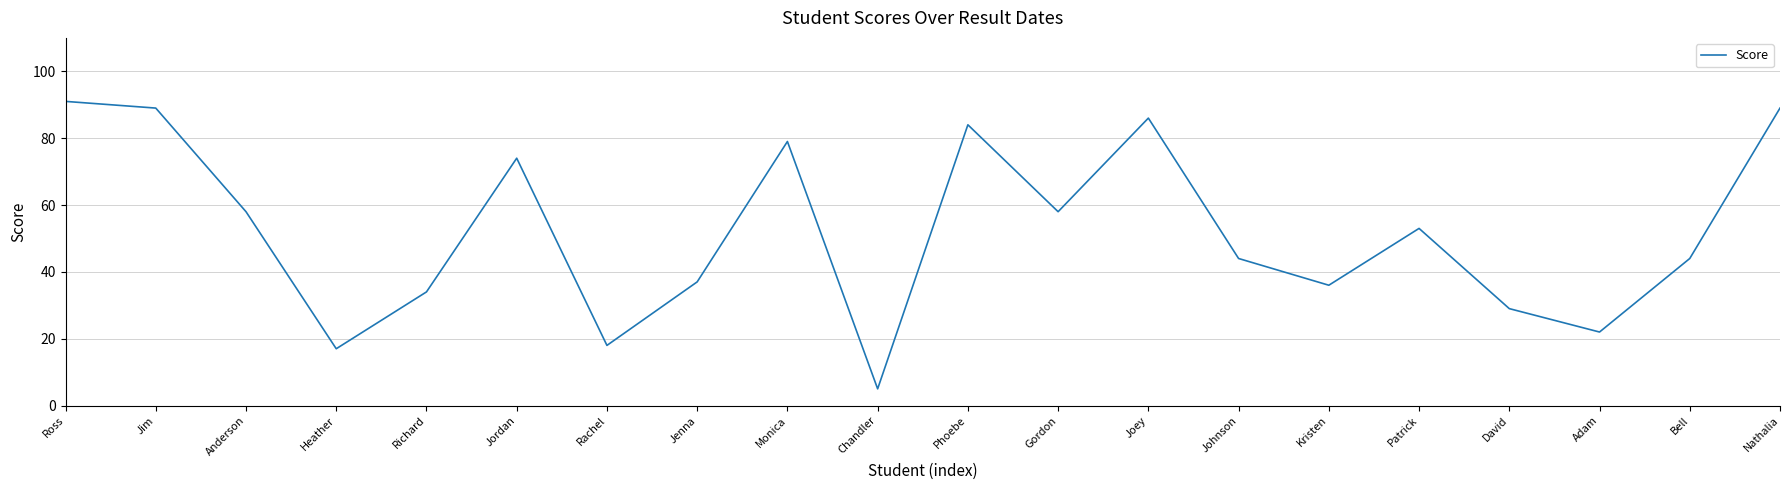

What position from the left is Rachel?

7